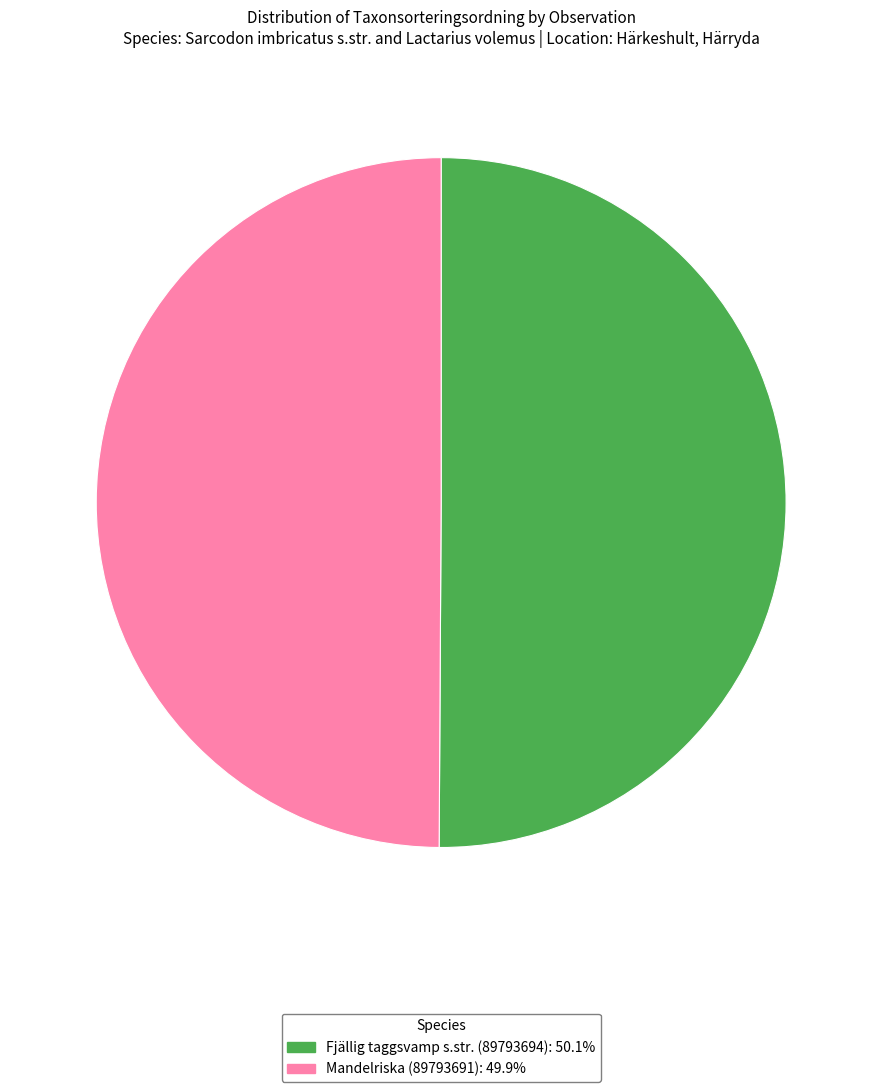

How many segments does this pie chart have?

2